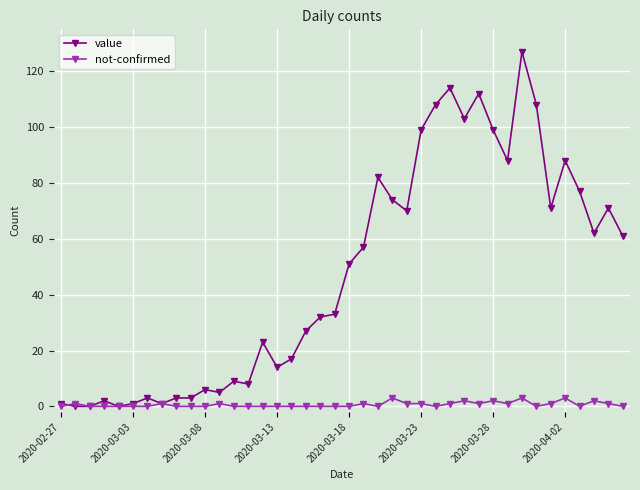

Which series has the largest range (max minus min)?

value